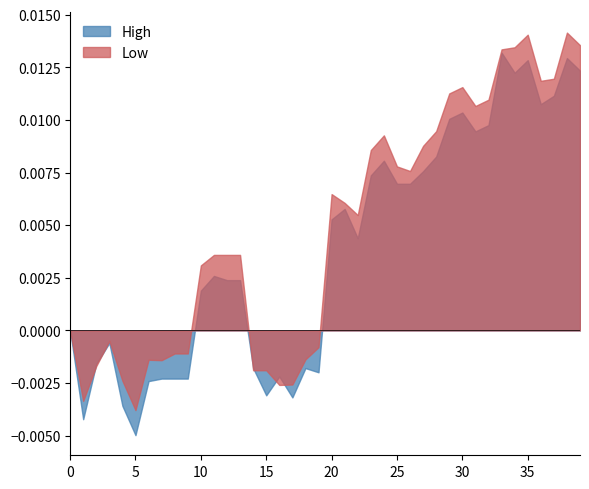

Which has a higher value, 29 or 32?

29